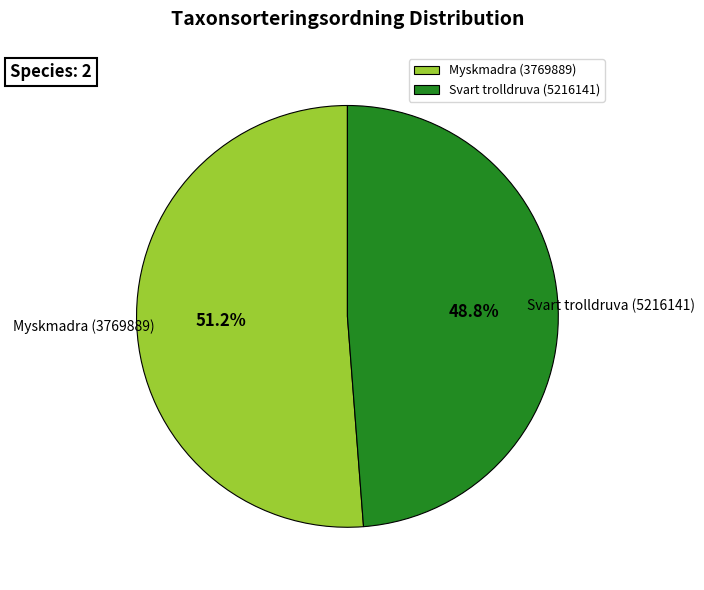

How much of the chart is everything except Svart trolldruva (5216141)?

51.2%